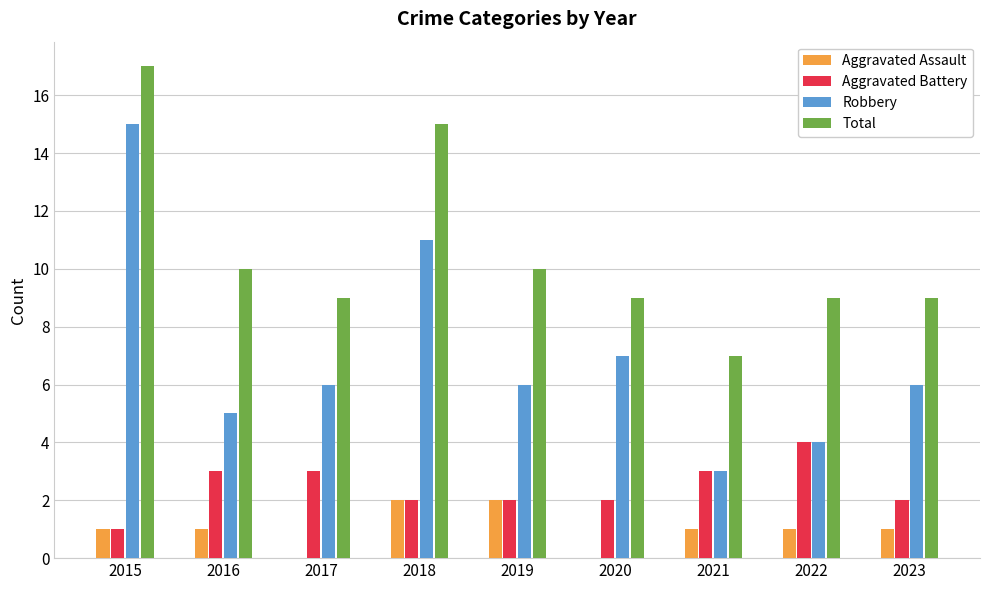

What is the maximum value shown in the chart?

17